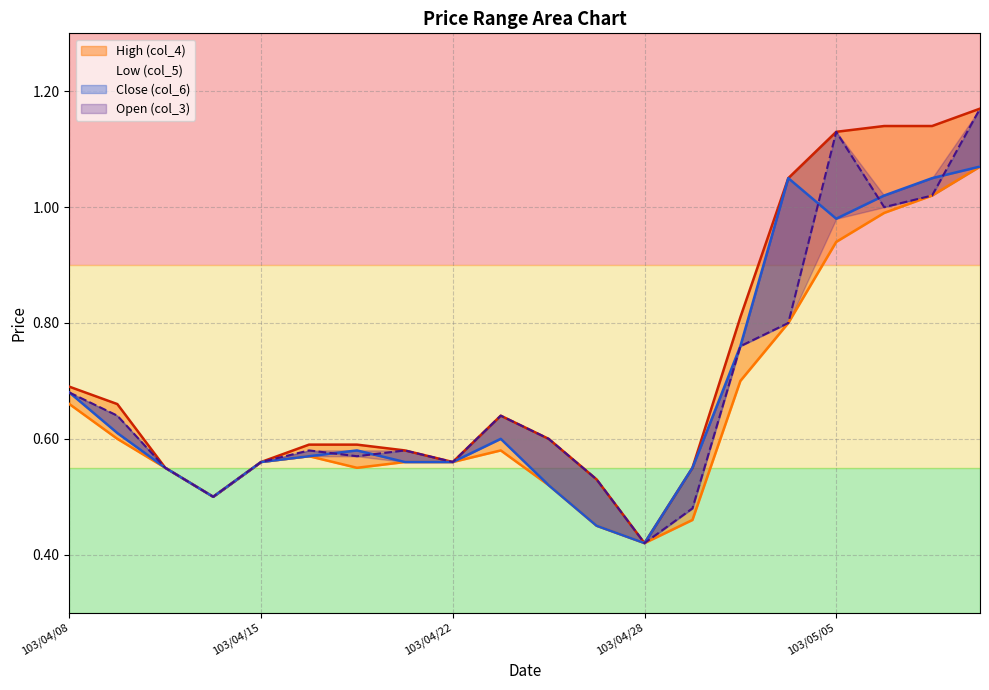

True or false: Low (col_5) has a value of 0.3 at 103/04/15.

False